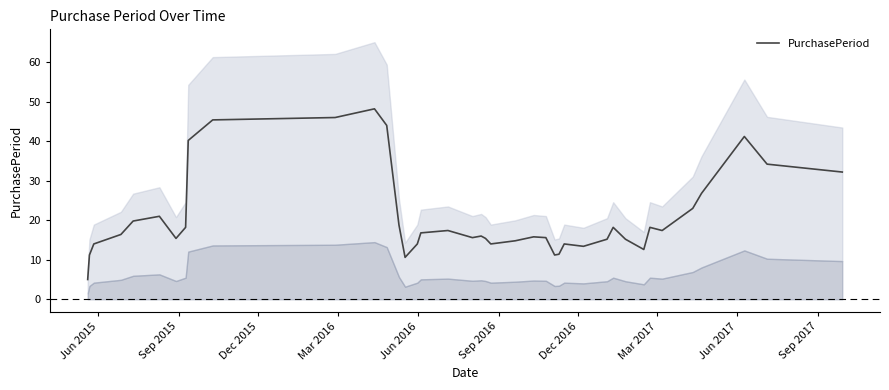

What is the value of the 9th point from the left?

40.2